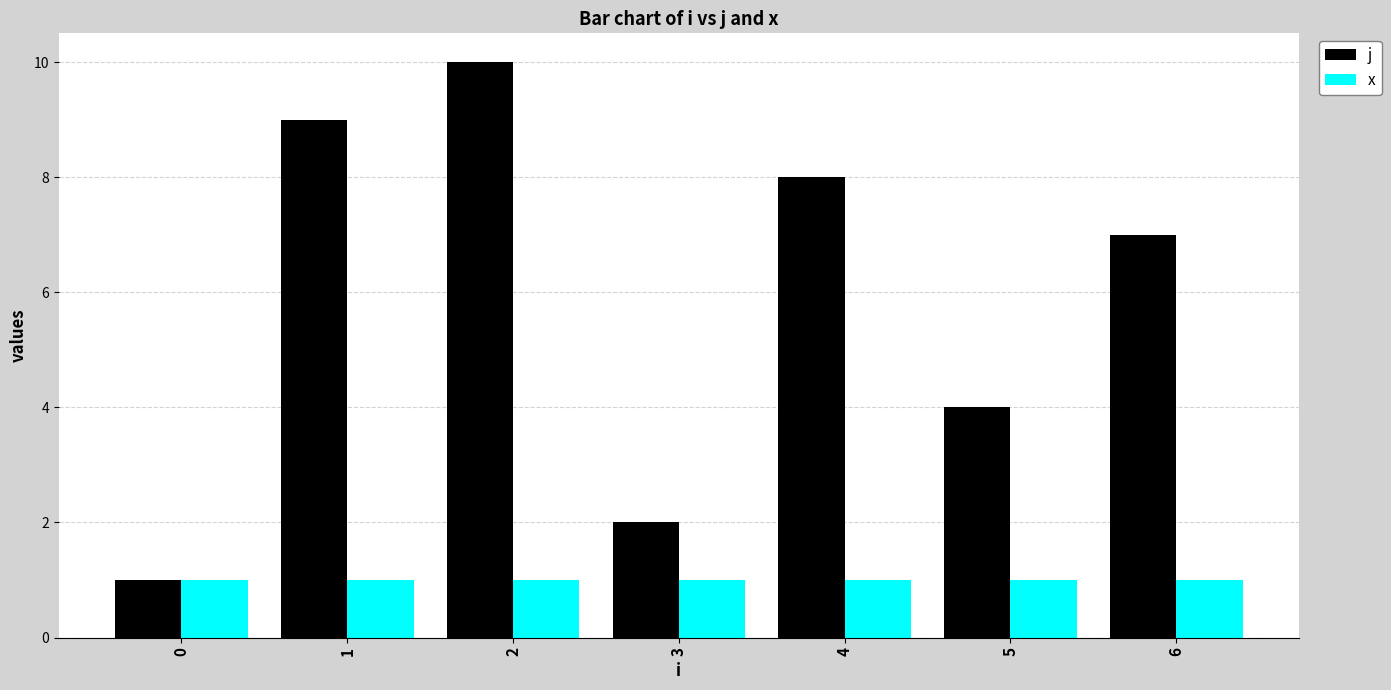

Between 3 and 4, which series saw the biggest shift?

j